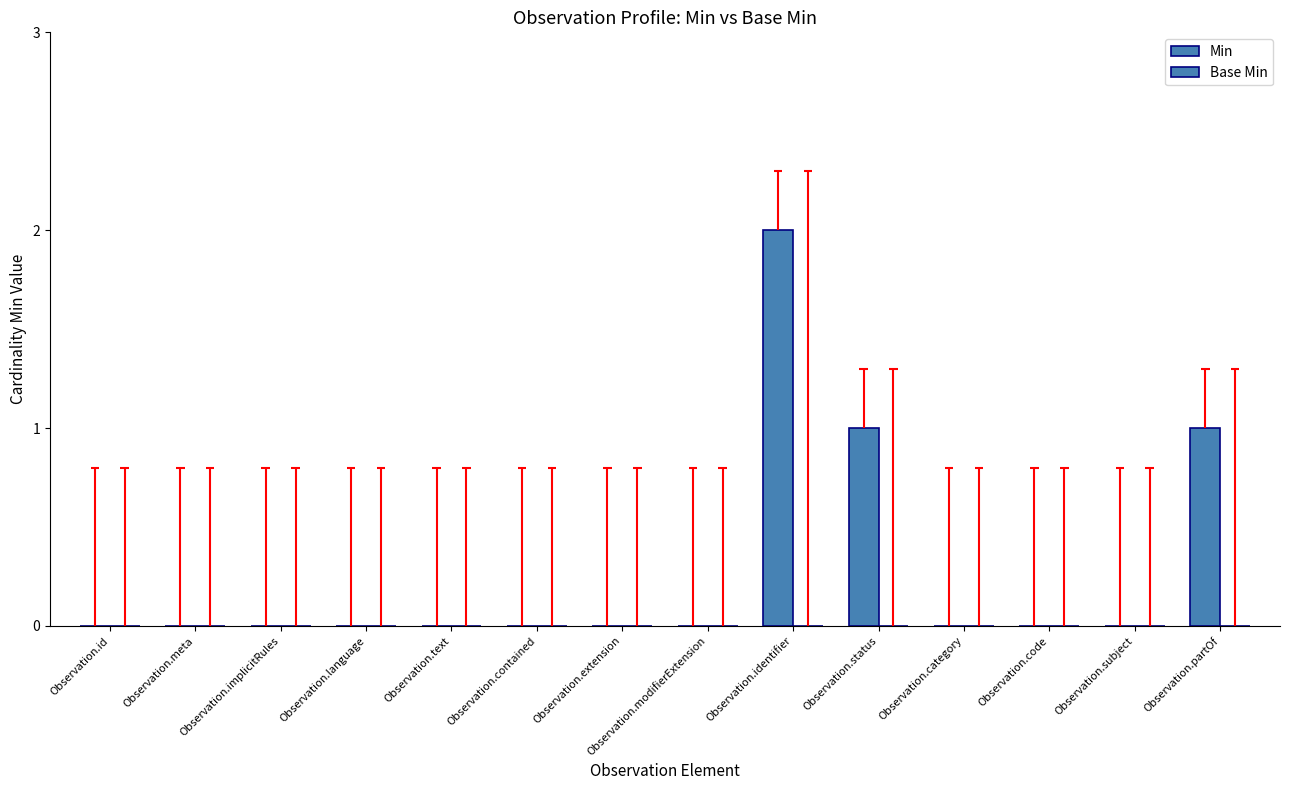

What is the label of the 8th bar from the left?

Observation.modifierExtension